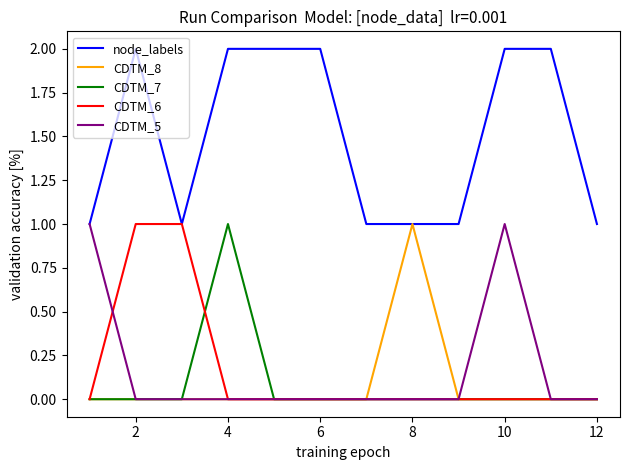

What is the minimum value for node_labels?

1